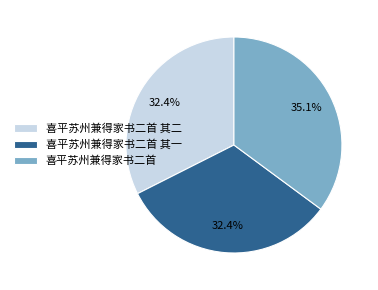

How many segments does this pie chart have?

3